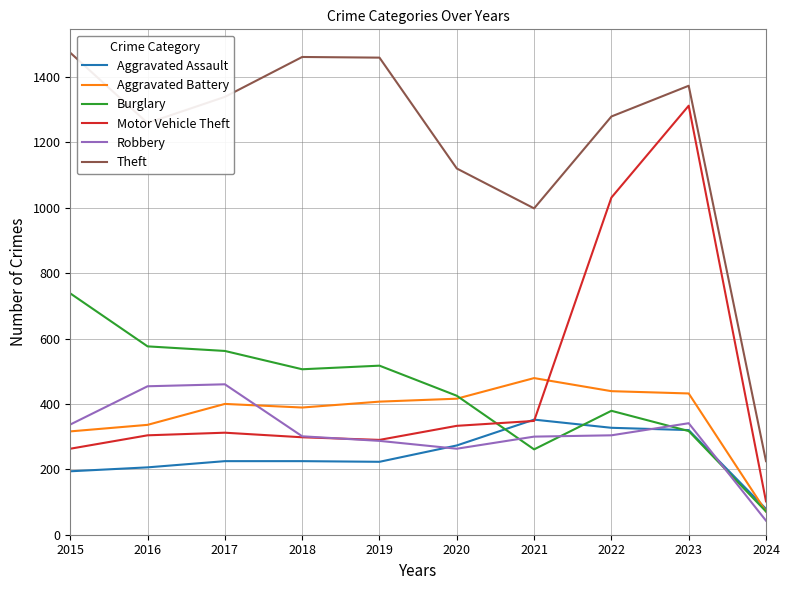

What is the spread (max minus min) of values at 2022?

975